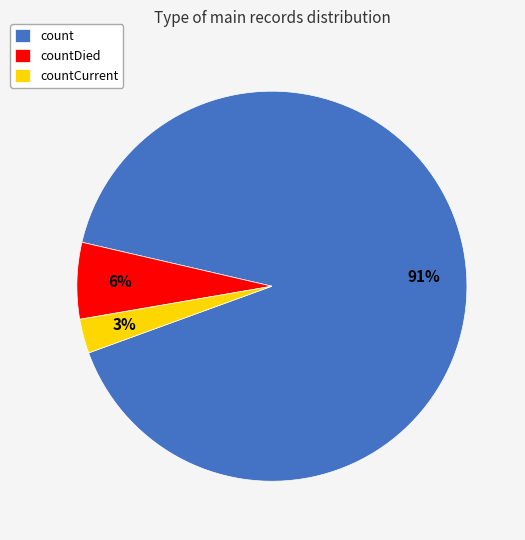

Between countDied and count, which is larger?

count